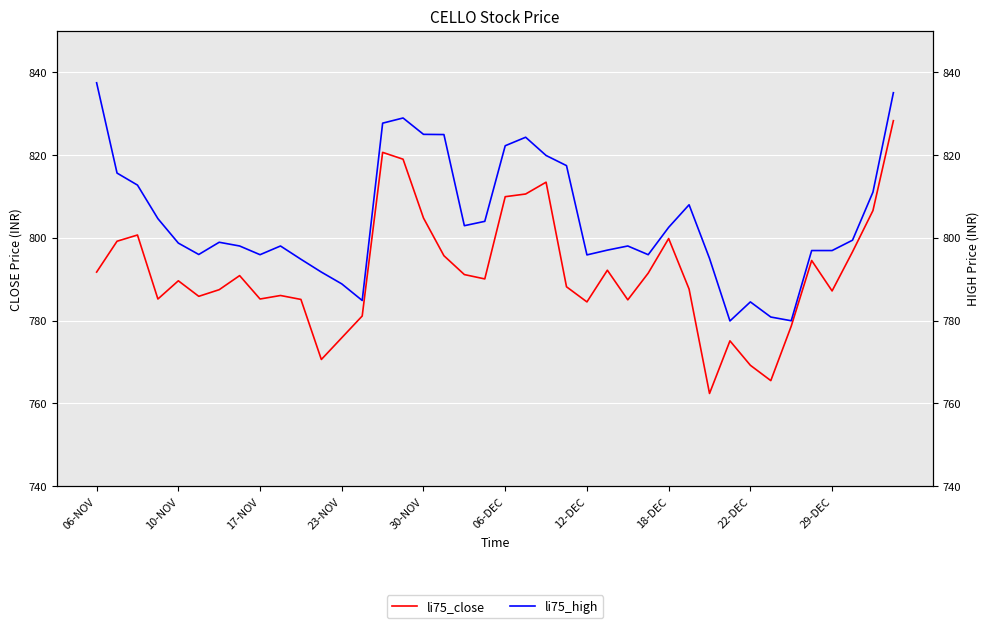

True or false: li75_close has a value of 1095.9 at 25.

False